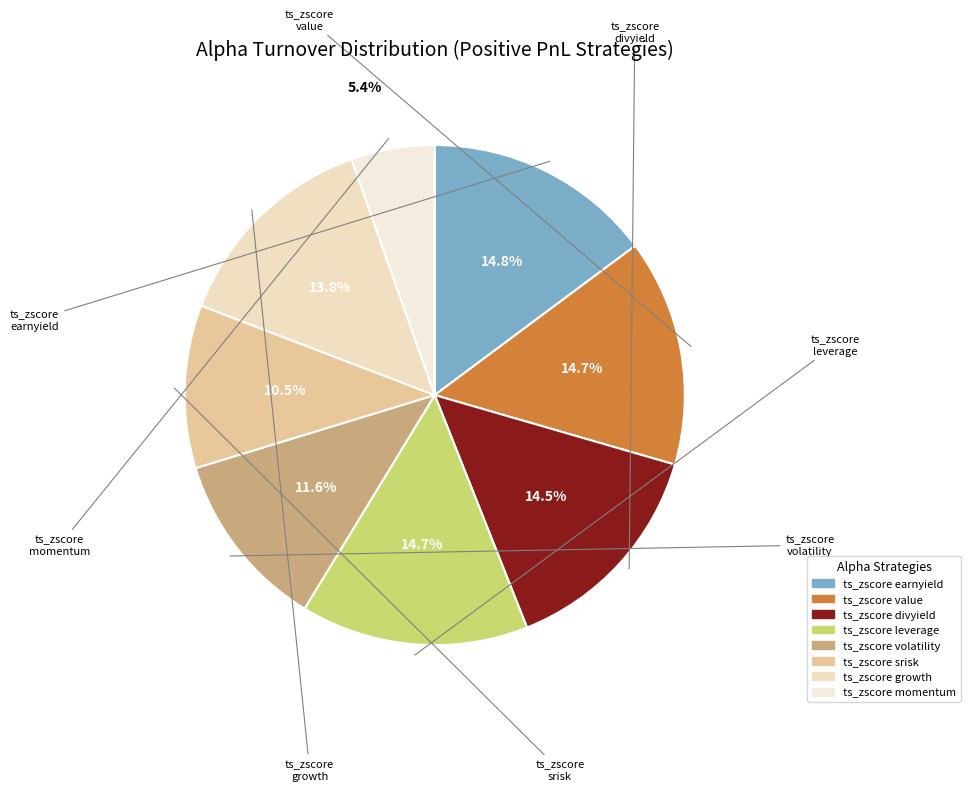

To the nearest percent, what is the difference between the largest and smallest slice percentages?

9%